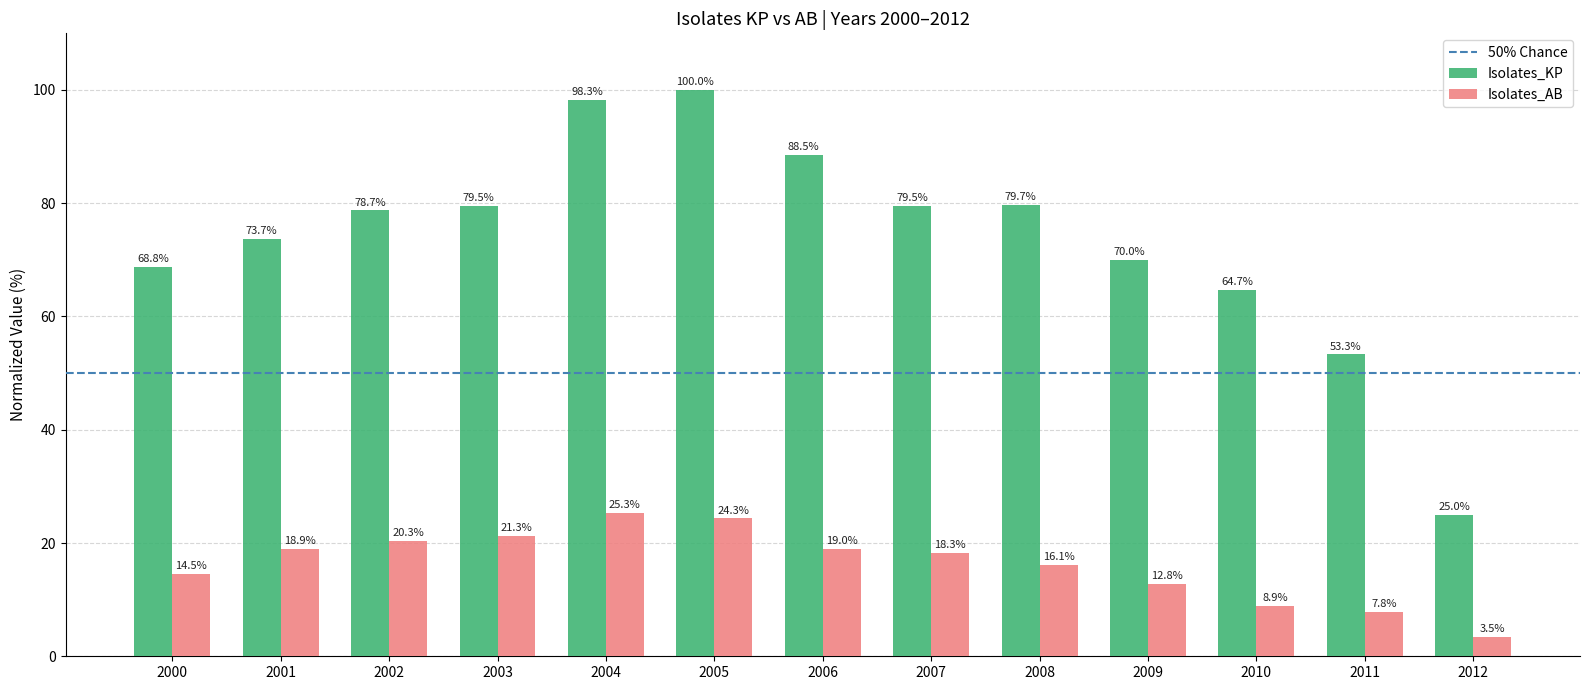

The Isolates_KP series shows 20.3 at 2010. True or false?

False